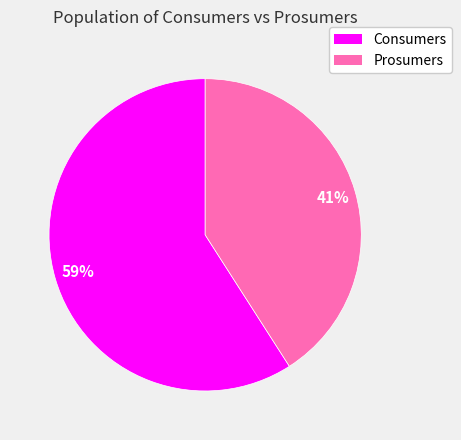

Which slice is the largest?

Consumers